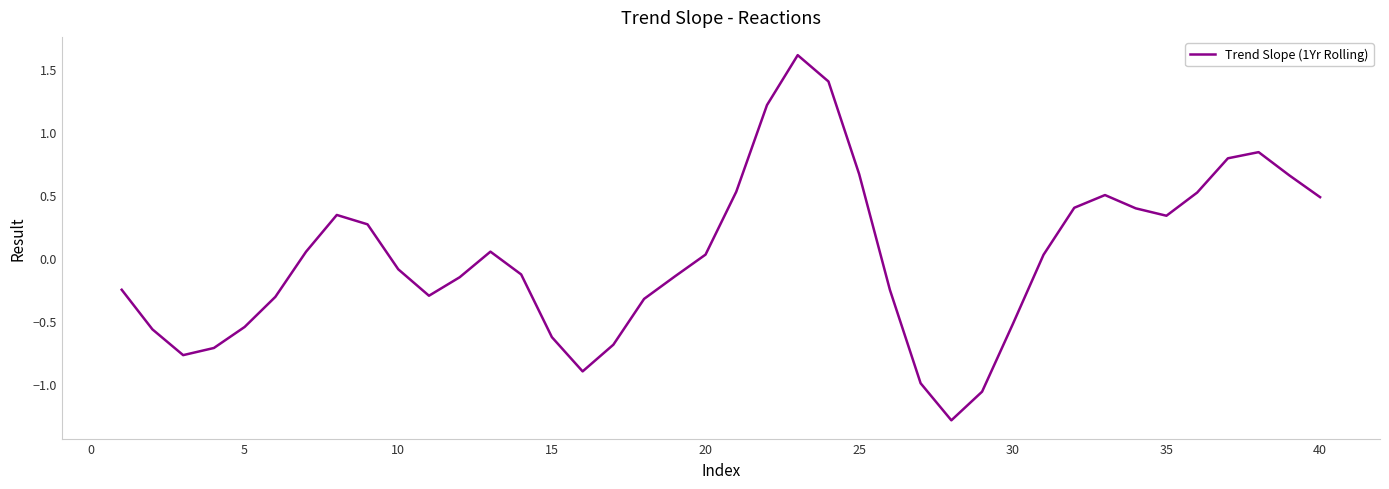

How many lines are shown in the chart?

1